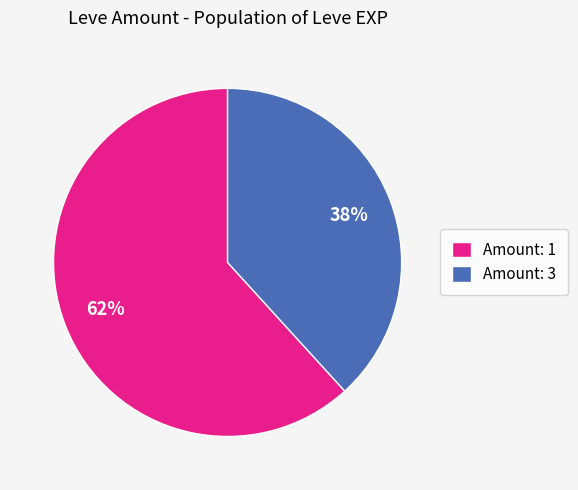

Which slice is the largest?

Amount: 1